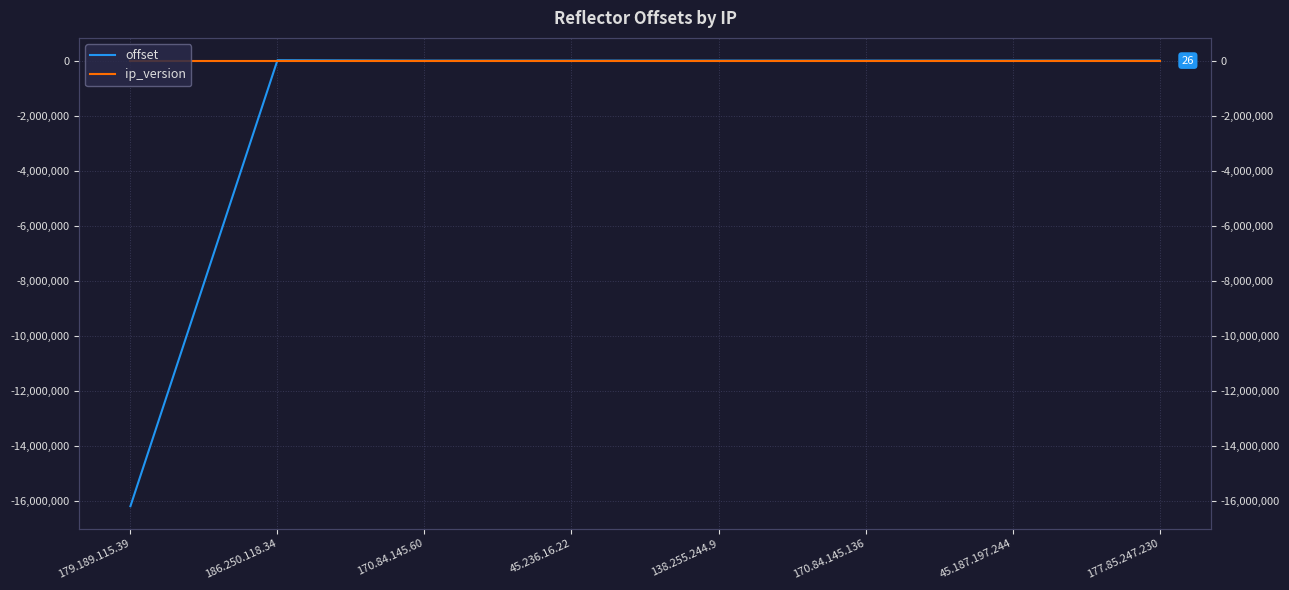

Which series changed the most between 179.189.115.39 and 170.84.145.60?

offset